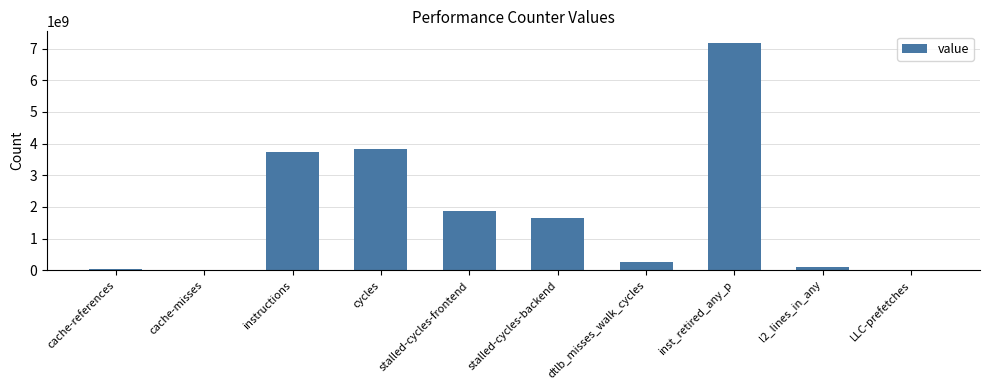

What is the change in value from cycles to LLC-prefetches?

-3807370218